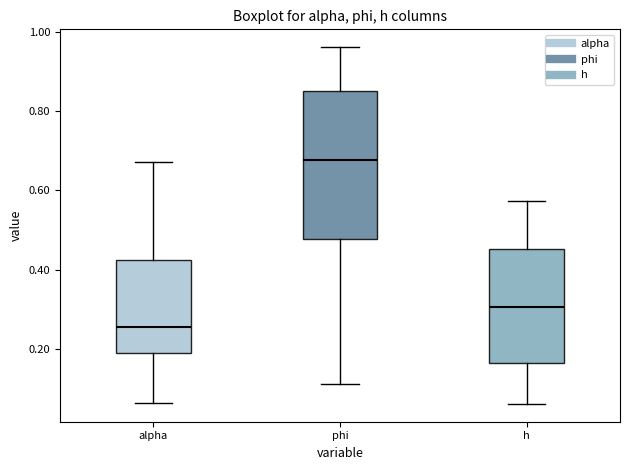

Where does the median line of the box for h sit on the y-axis? The values are not printed on the chart, so give them approximately, as read against the axis.

0.30